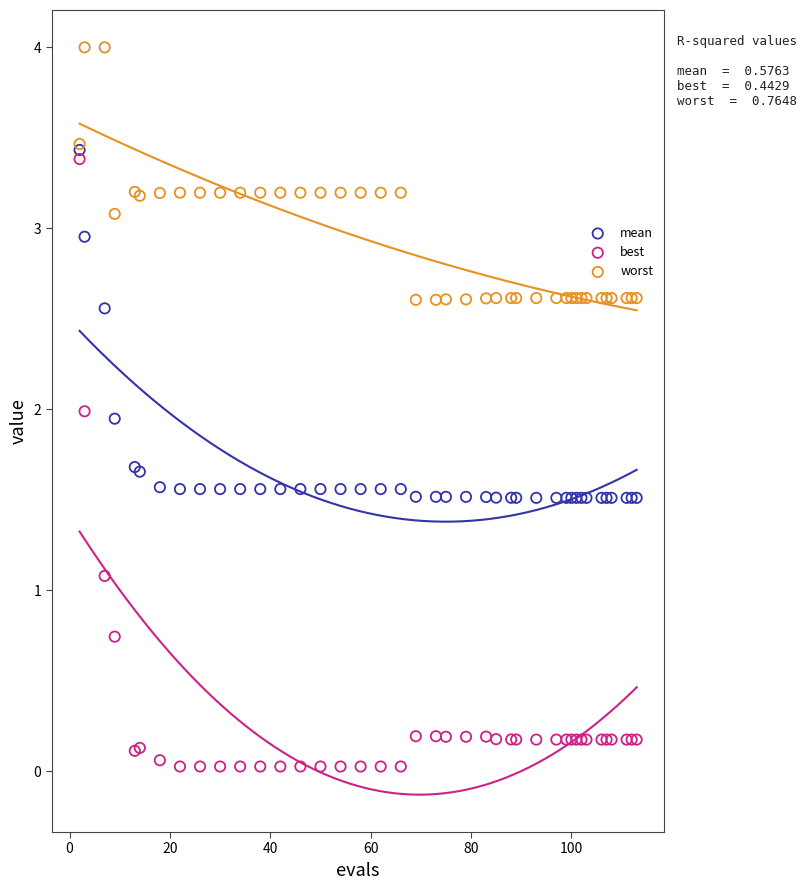

In the best series, what Y value is closest to 1?

1.1